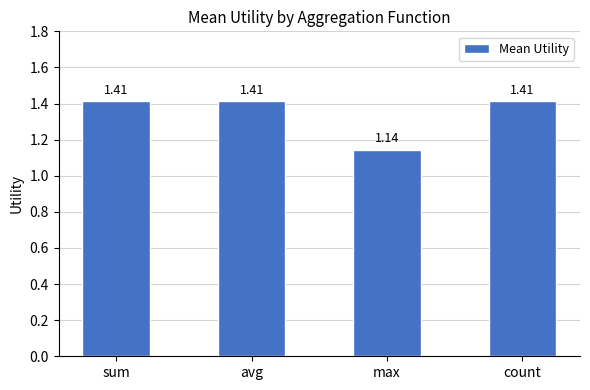

Approximately how many times larger is the value at sum compared to max?

1.2